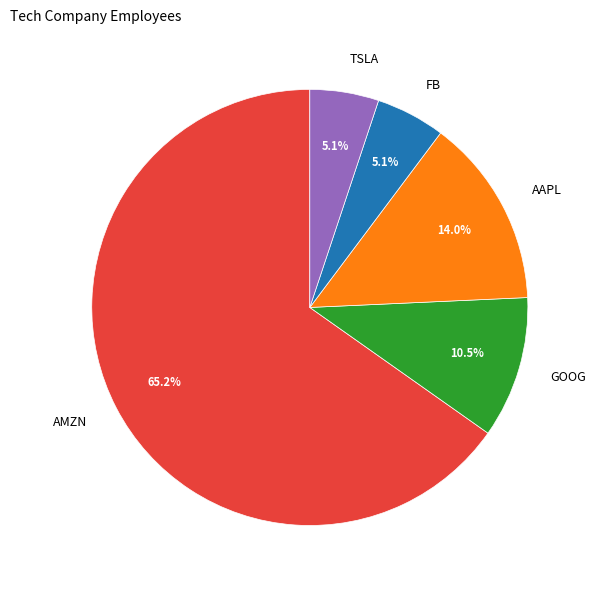

Does AMZN account for over 50% of the chart?

Yes